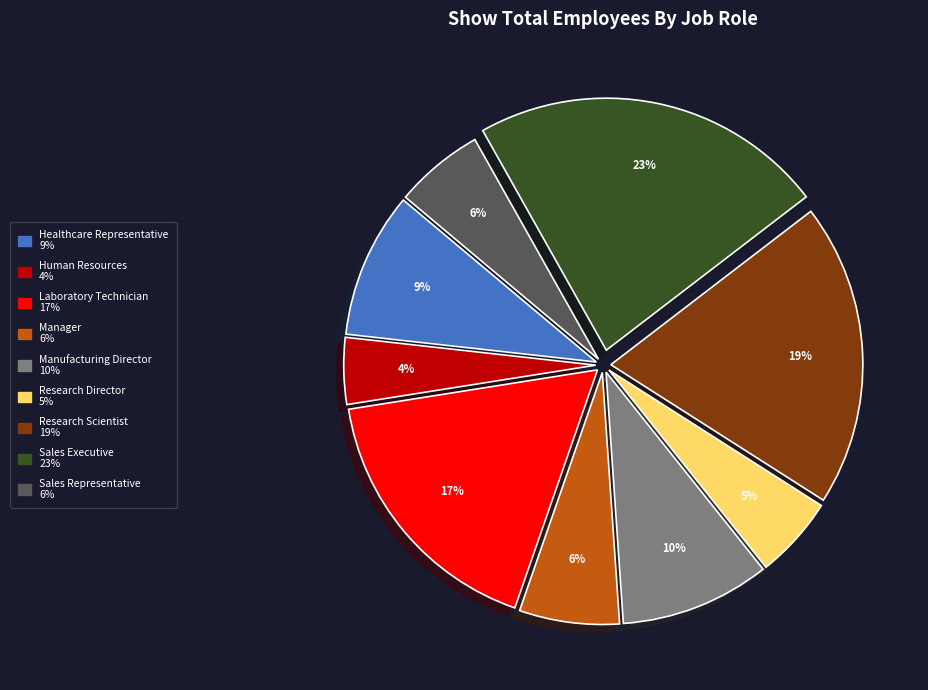

Between Human Resources and Healthcare Representative, which is larger?

Healthcare Representative